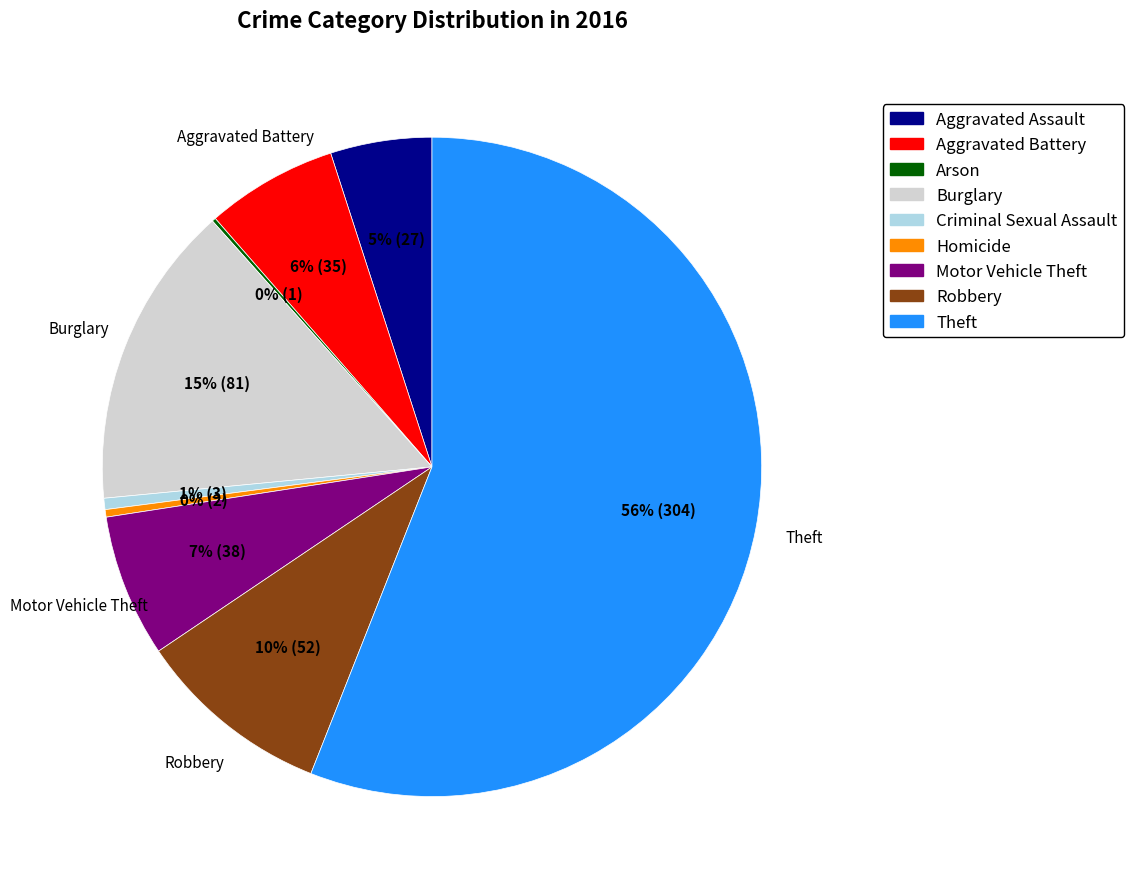

To the nearest percent, what is the combined percentage of Homicide and Motor Vehicle Theft?

7%